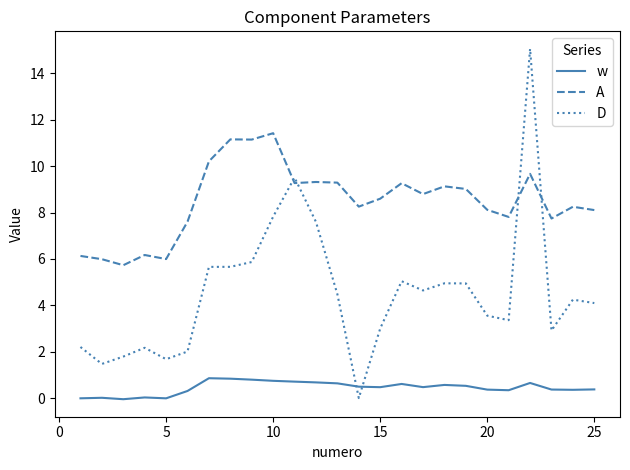

Which series has the largest total across all categories?

A